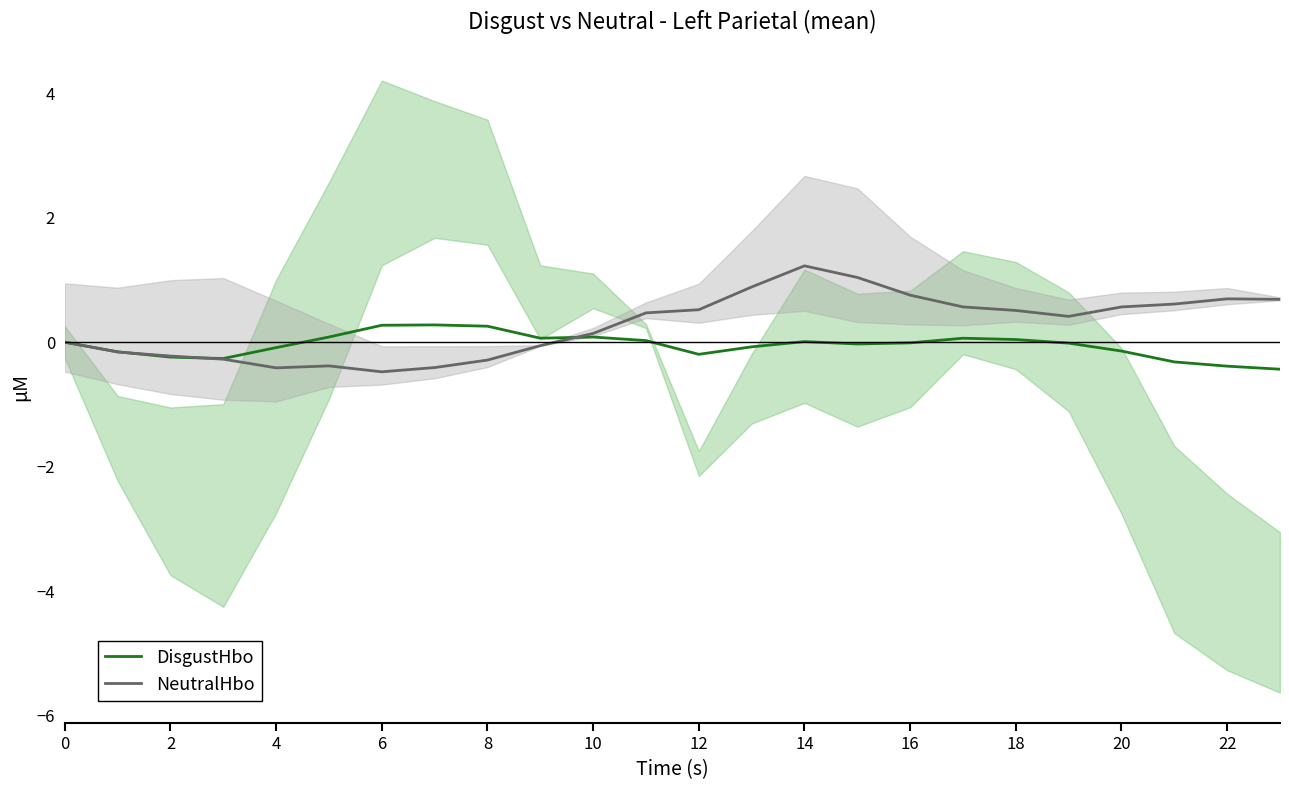

What is the lowest value of the NeutralHbo series?

-0.5